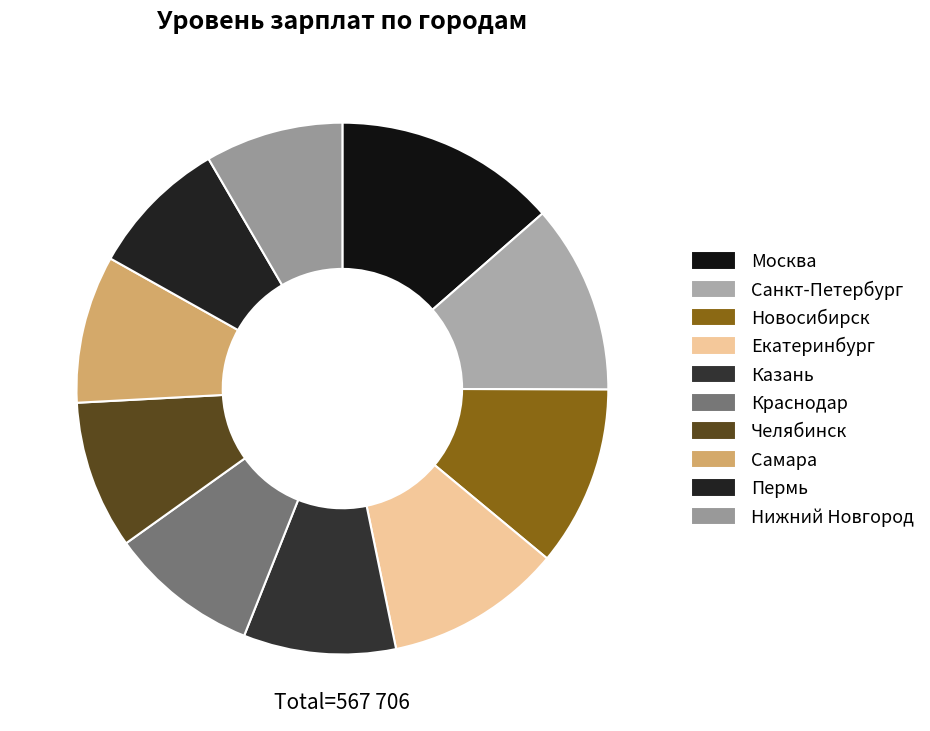

How many segments does this pie chart have?

10